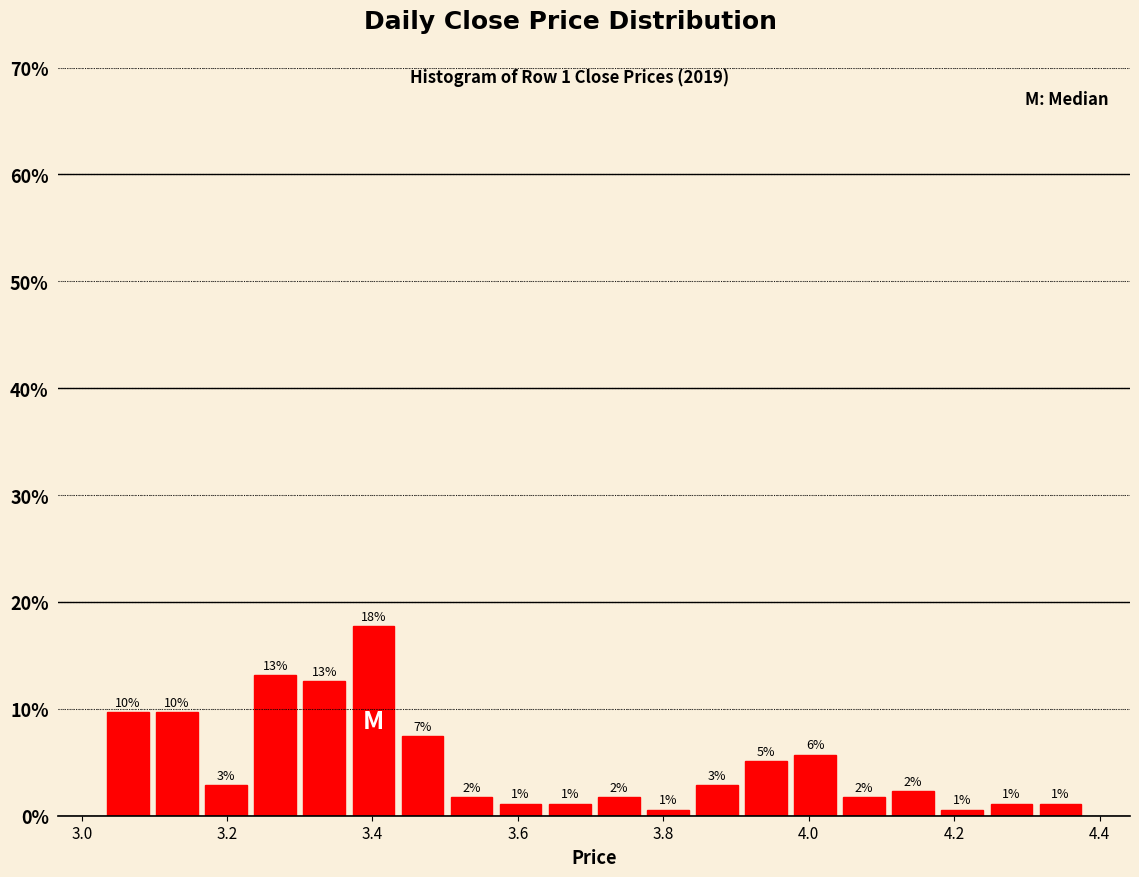

Read against the x-axis, roughly where is the centre of the tallest bar?

3.40